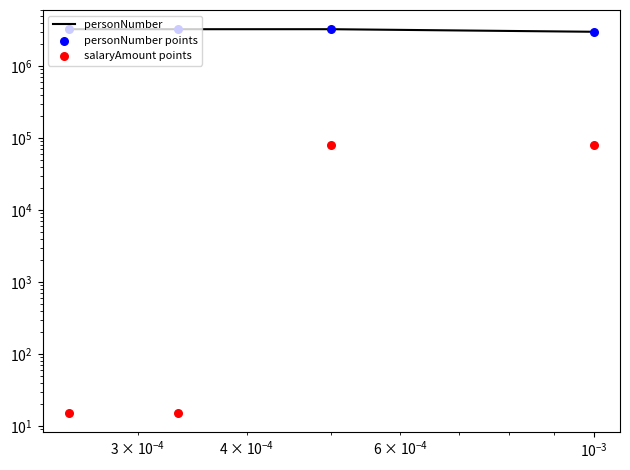

Which series reaches the minimum Y coordinate?

salaryAmount points